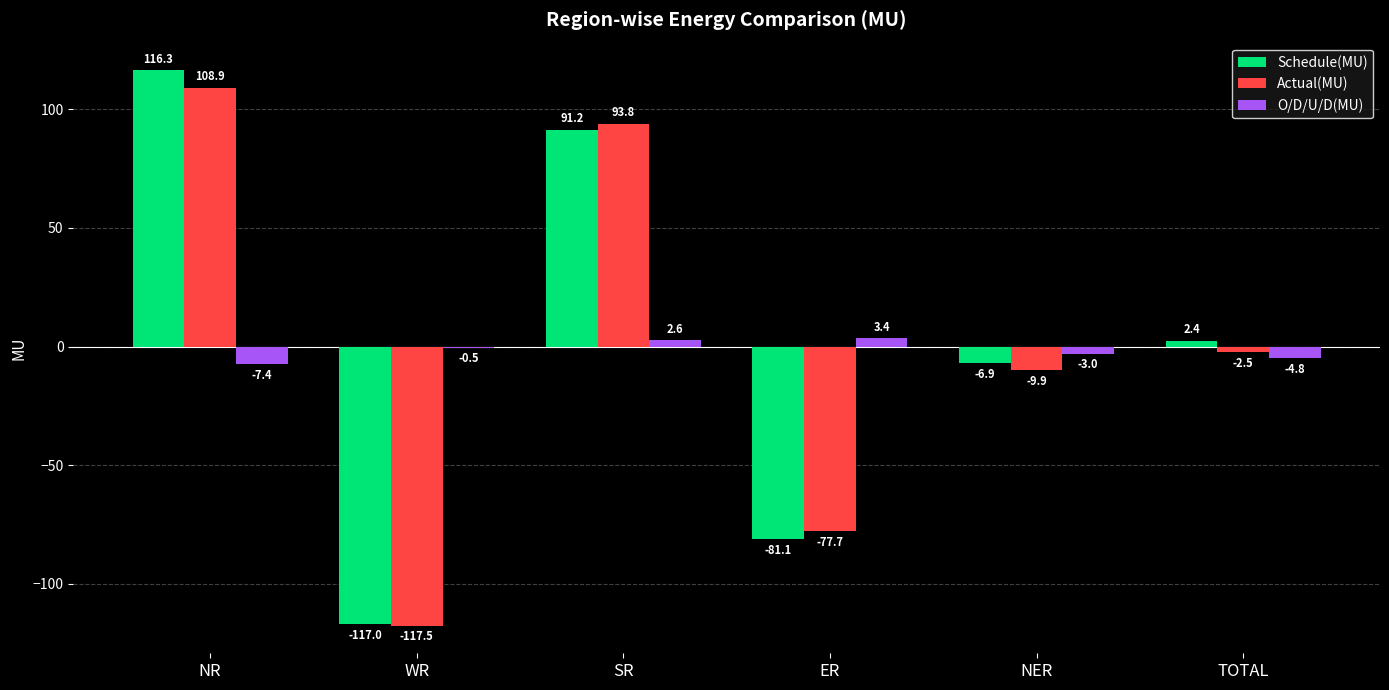

The value of Actual(MU) at ER is -77.7. True or false?

True